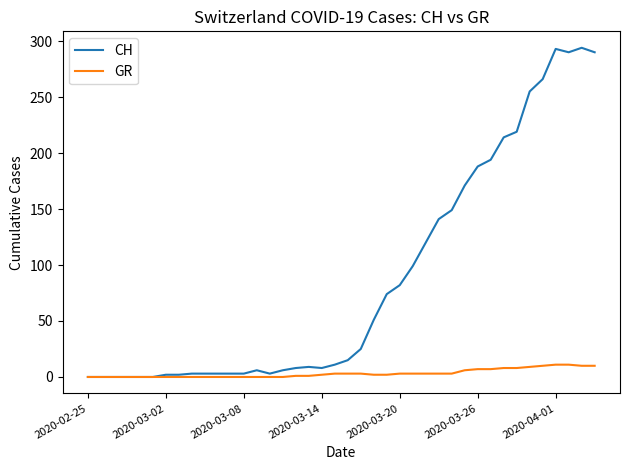

Rank the series by their average value, from highest to lowest.

CH, GR